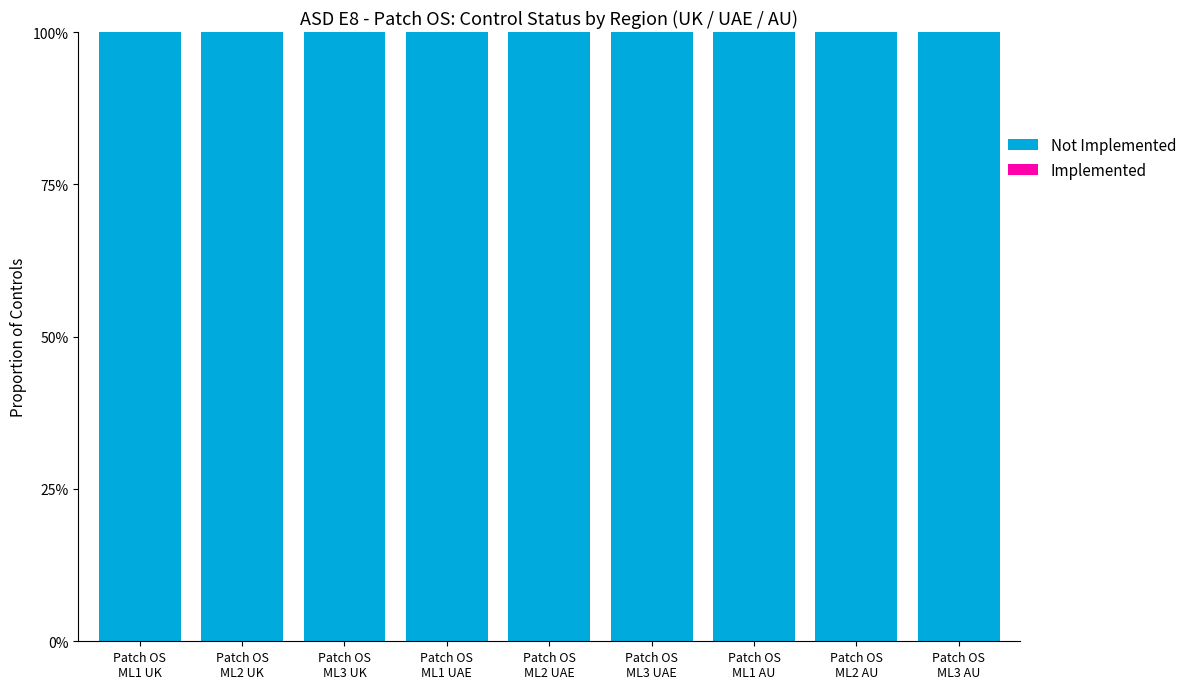

The value of Not Implemented at Patch OS
ML3 UK is 2. True or false?

False